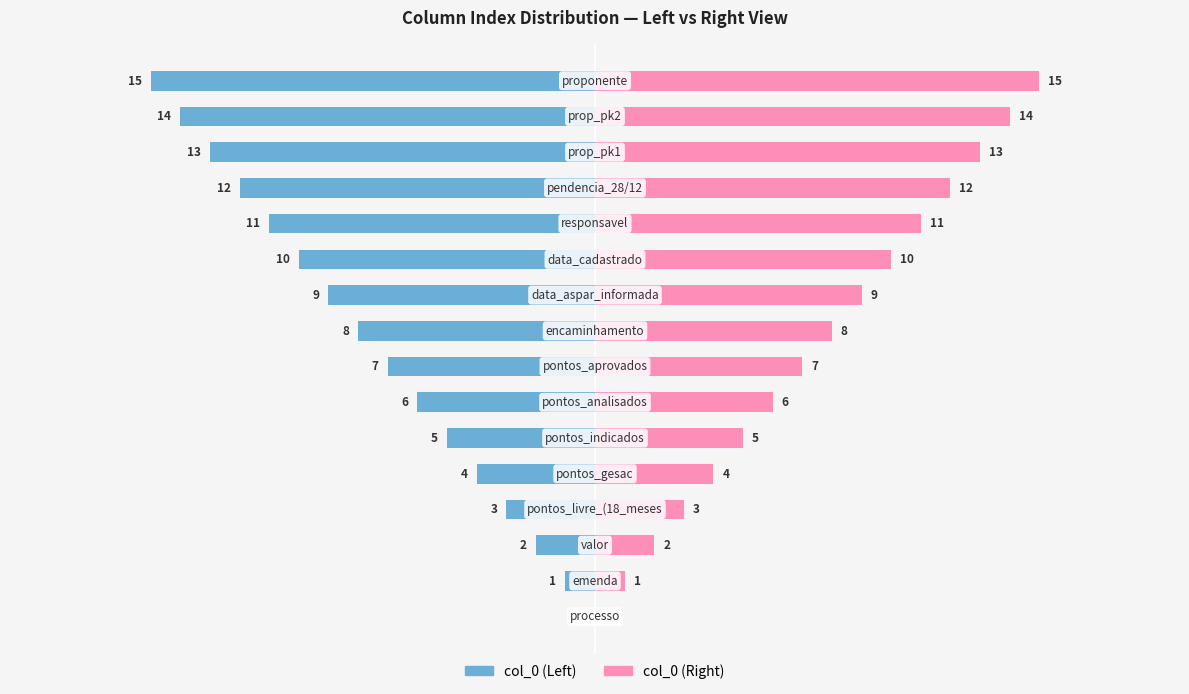

How many data points in col_0 (Left) are above -7?

7